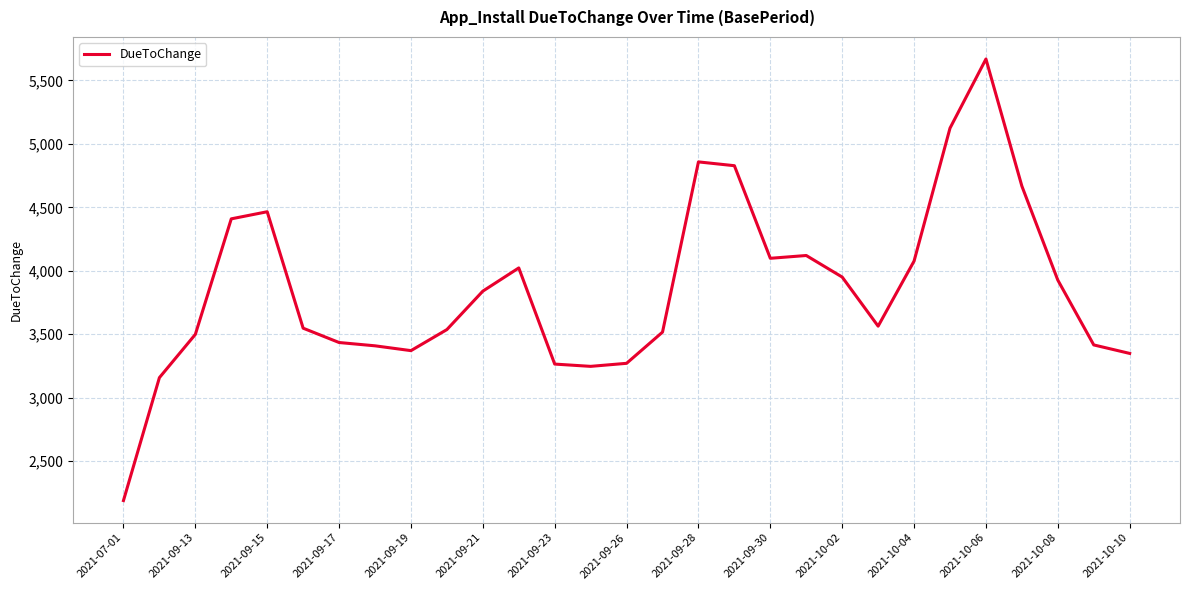

What is the greatest value displayed?

5669